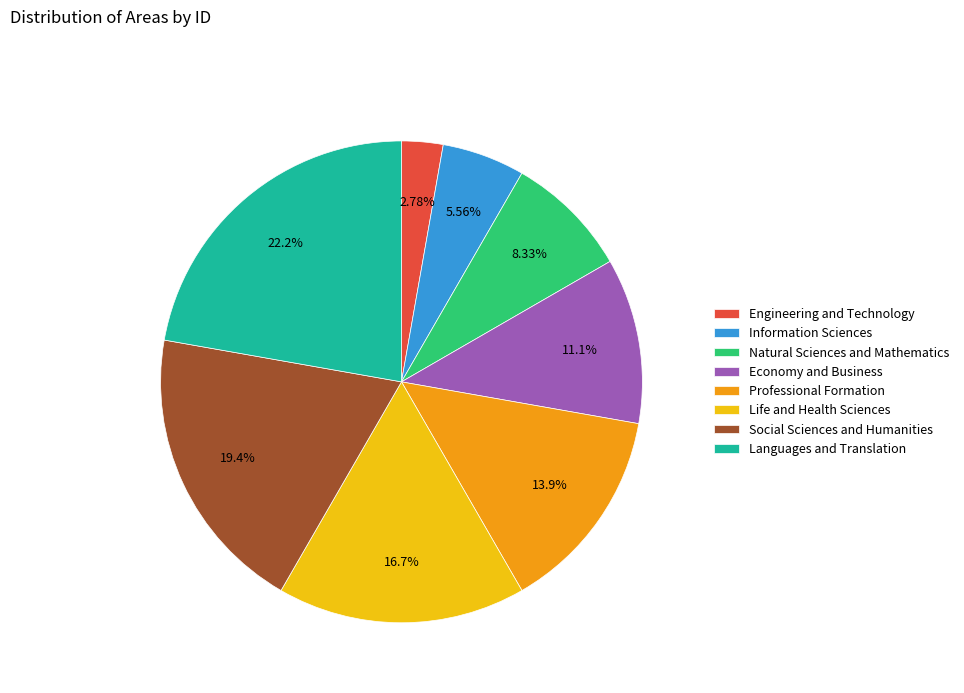

Between Economy and Business and Social Sciences and Humanities, which is larger?

Social Sciences and Humanities